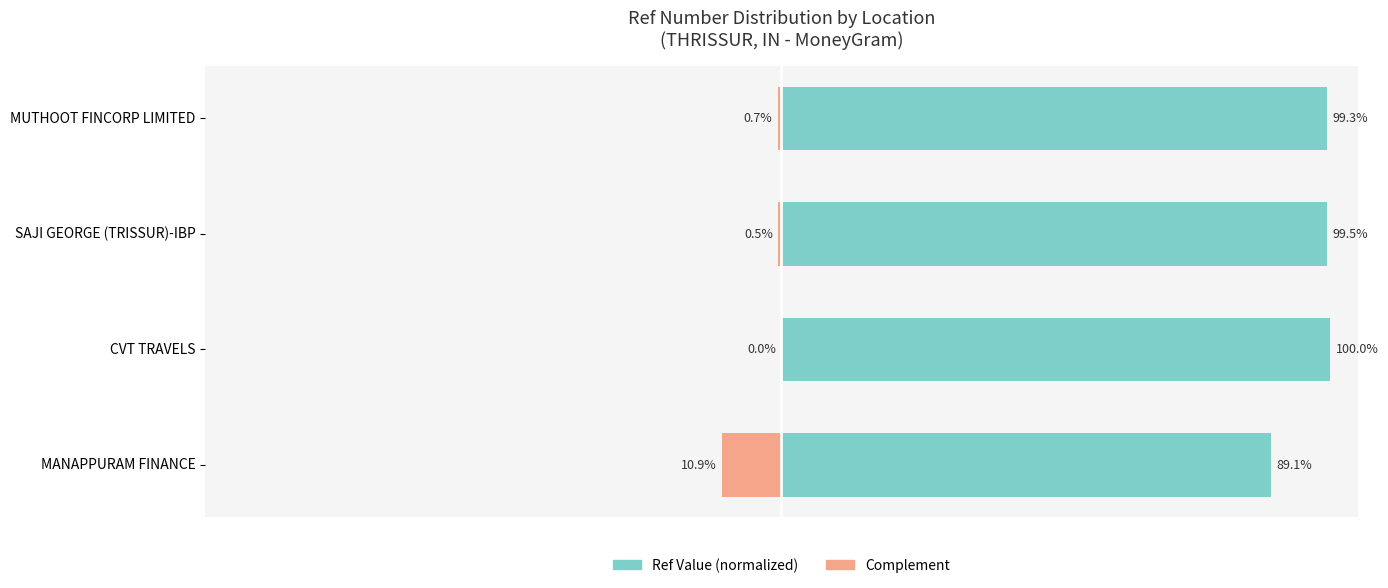

What are all the series names shown in the legend?

Ref Value (normalized), Complement